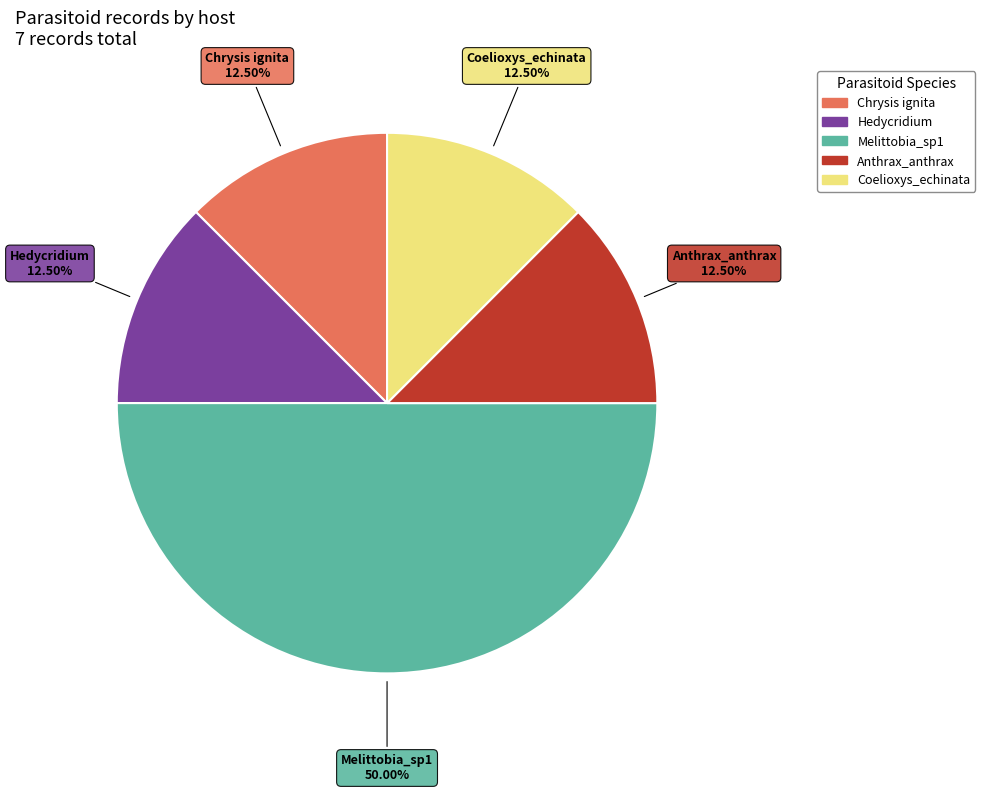

Count the number of slices in the pie.

5